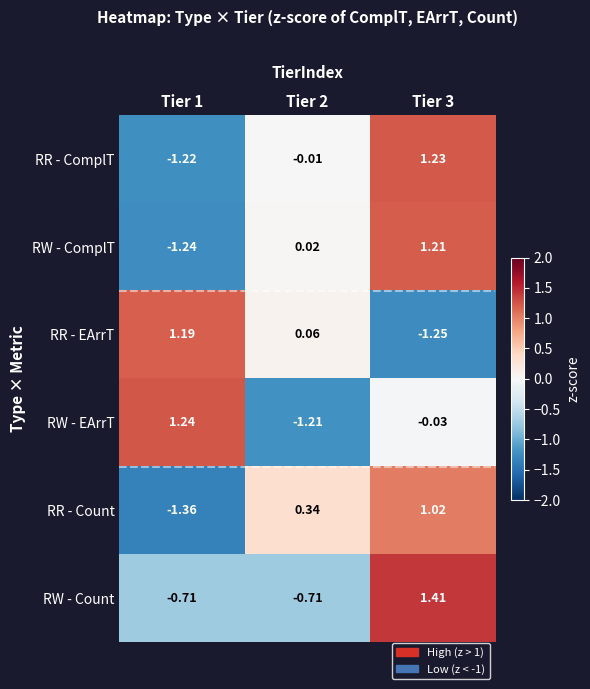

Which series changed the most between Tier 1 and Tier 2?

RW - EArrT